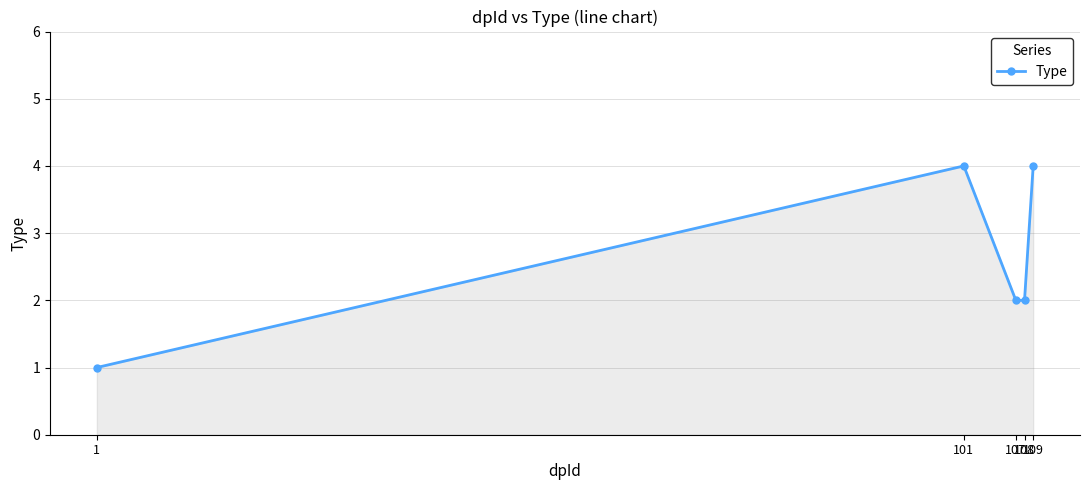

What is the smallest value displayed?

1